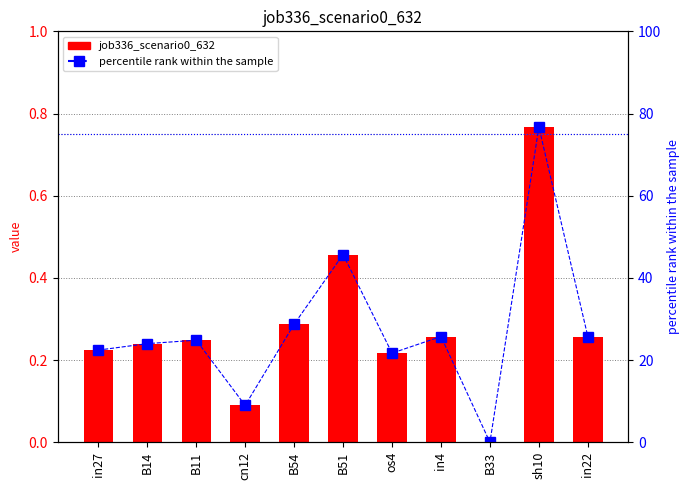

What is the sum of all job336_scenario0_632 values?

3.0